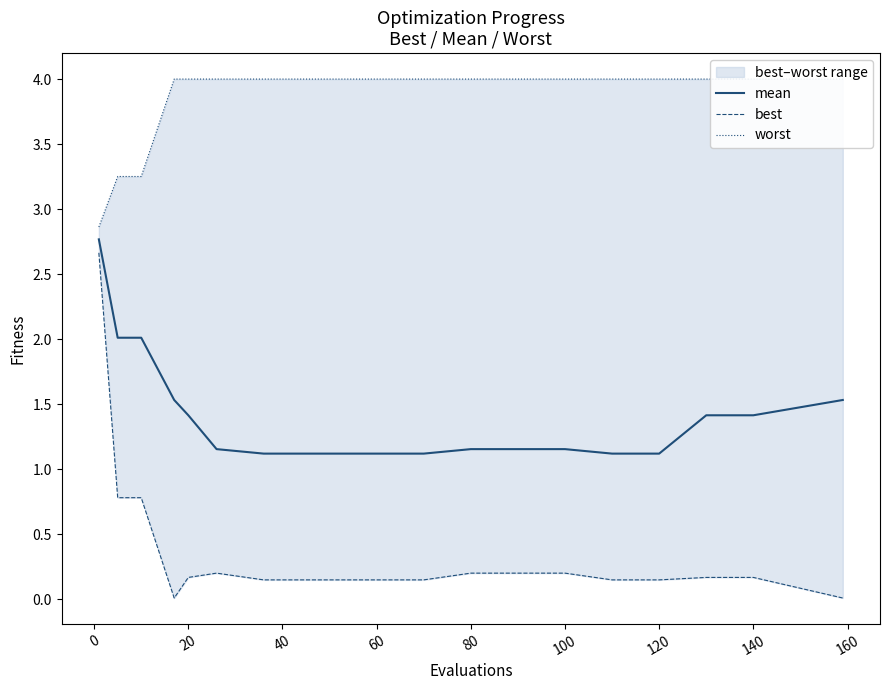

What is the maximum value for mean?

2.8